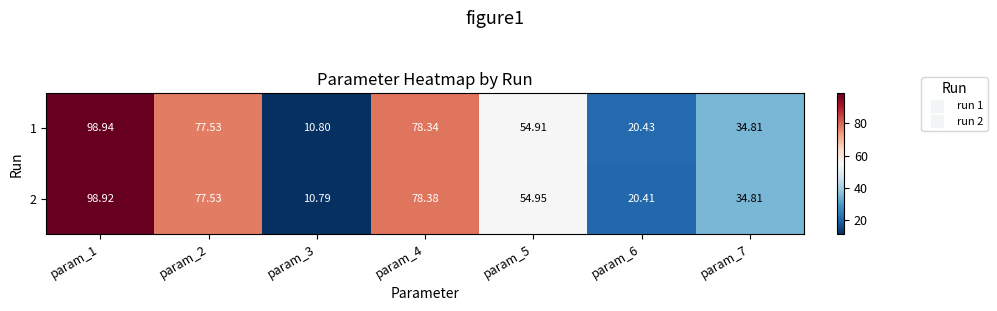

How many data points in 2 are above 54?

4